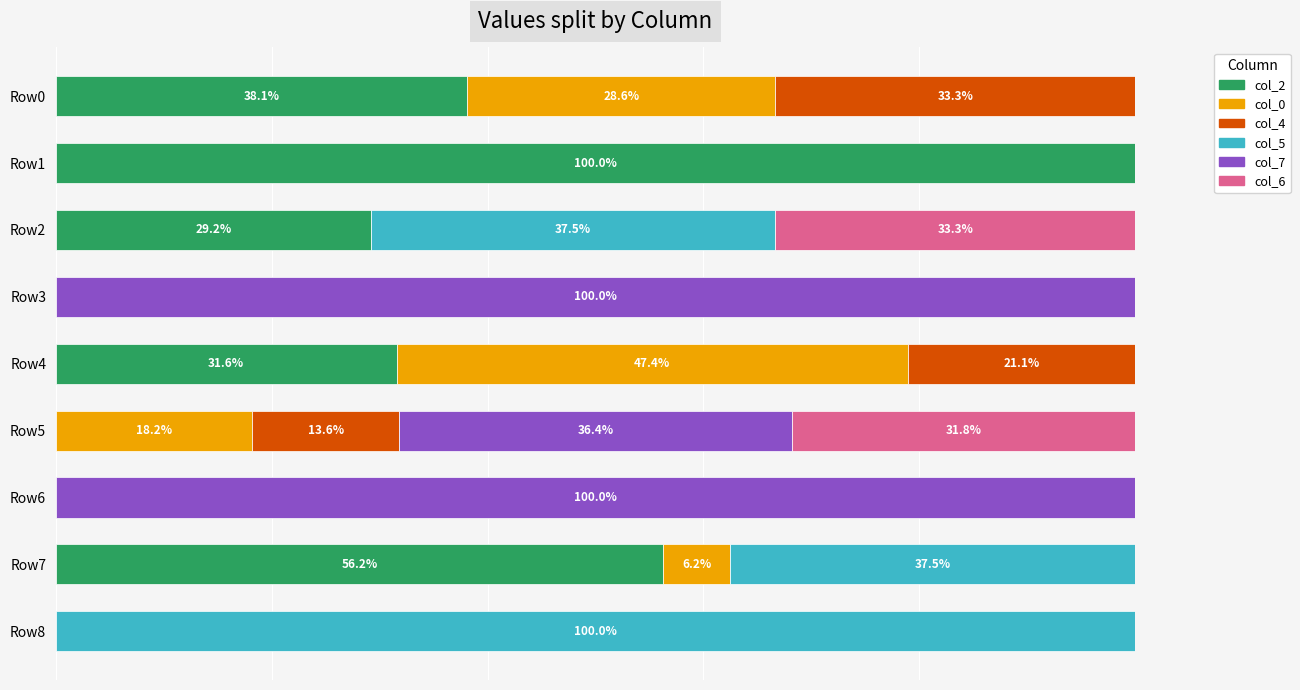

At how many categories does at least one series exceed 67?

4